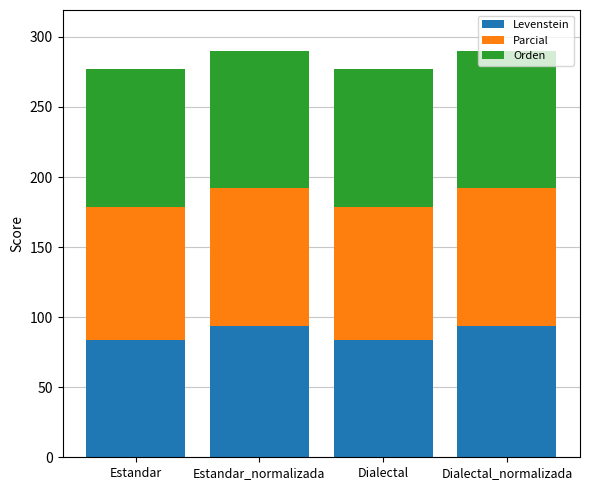

How many bars are there in total?

4